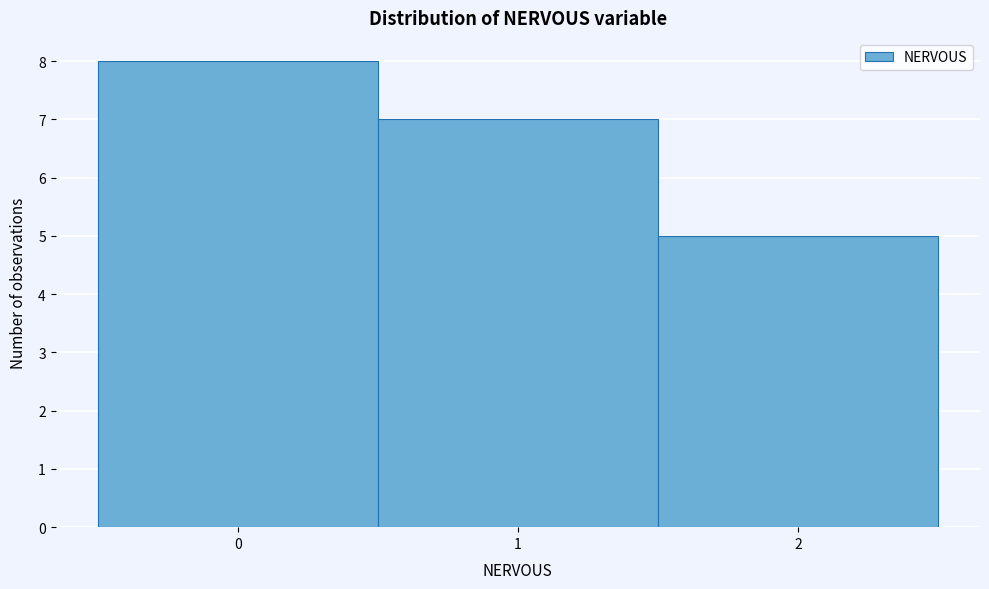

Reading left to right, list every bar in this chart as the range it spans on the x-axis followed by its height. The values are not printed on the chart, so give them approximately, as read against the axis.

-0.5 to 0.5: 8
0.5 to 1.5: 7
1.5 to 2.5: 5